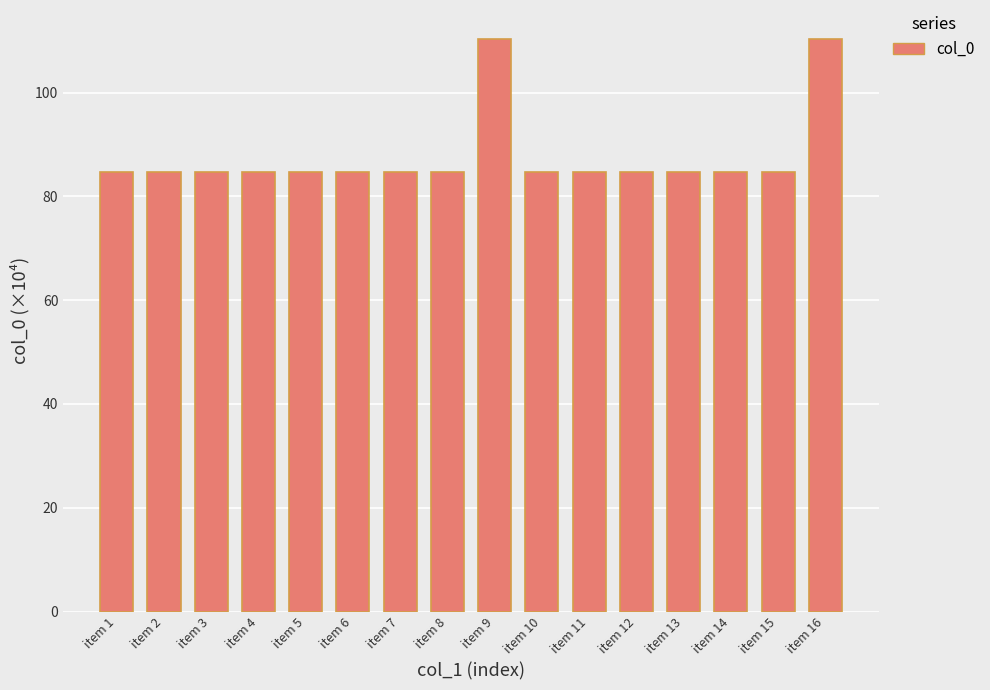

The value at item 14 is 84.8. True or false?

True